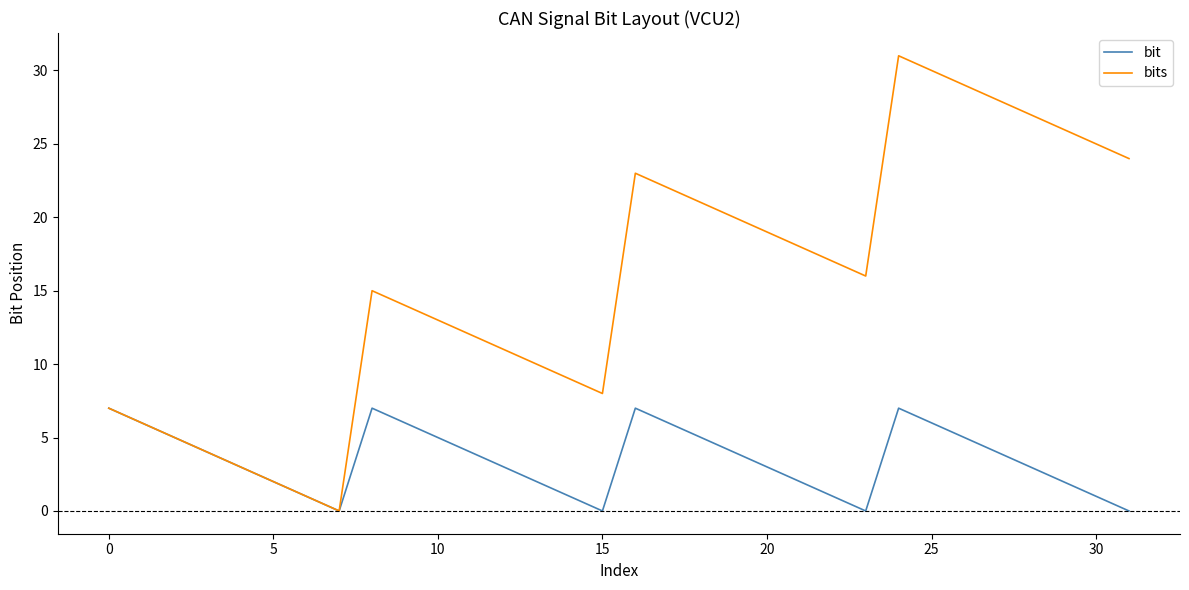

Rank the series by their maximum value, from highest to lowest.

bits, bit